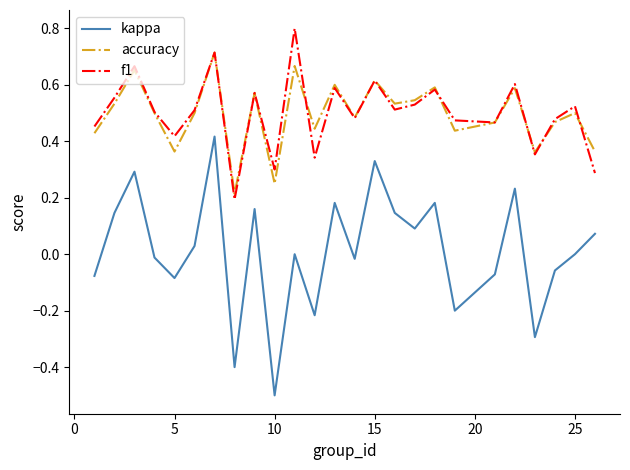

What is the maximum value shown in the chart?

0.8